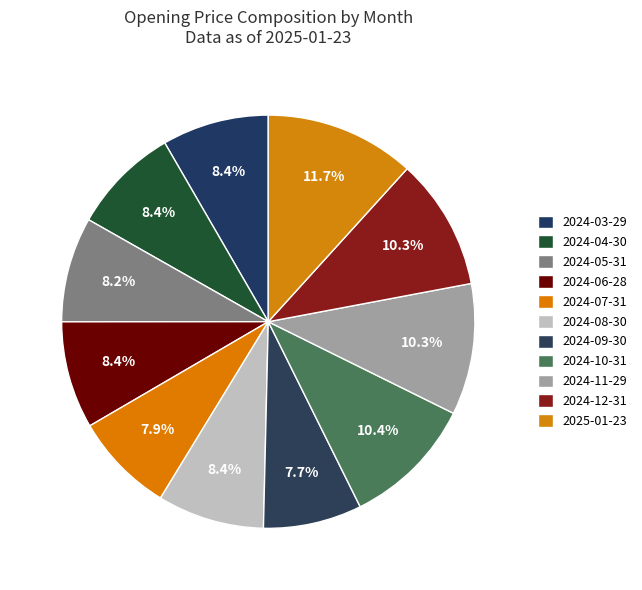

Combined, do 2024-05-31 and 2024-04-30 account for over 50%?

No